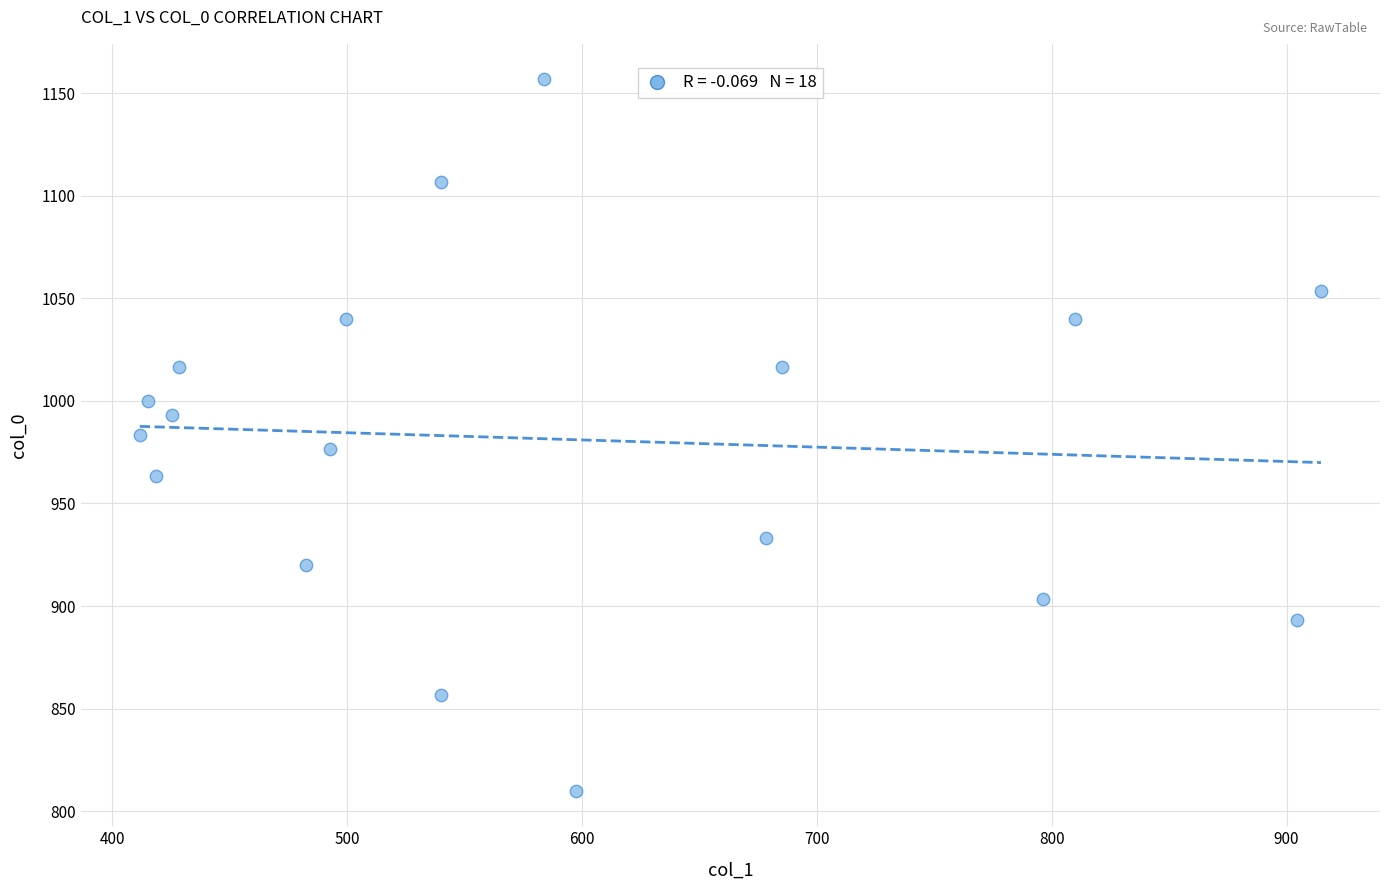

What is the range of X values (max minus min)?

502.9